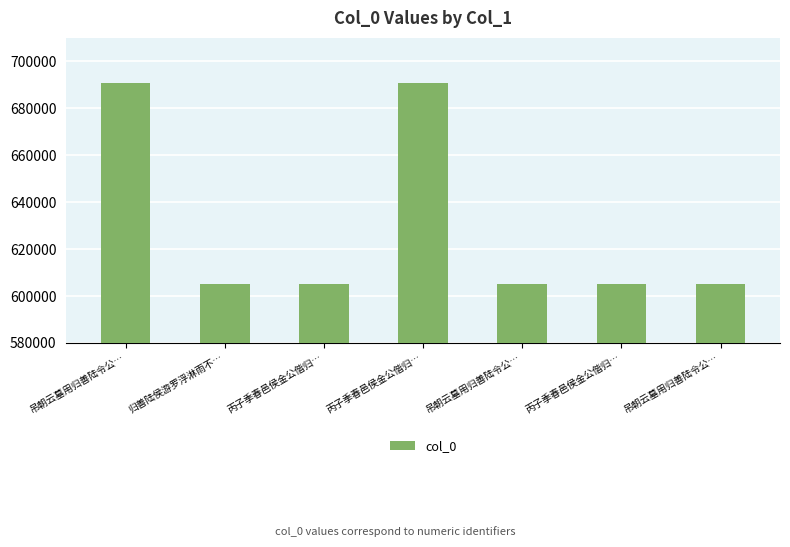

At which category does the chart reach its peak across all series?

丙子季春邑侯金公偕归…